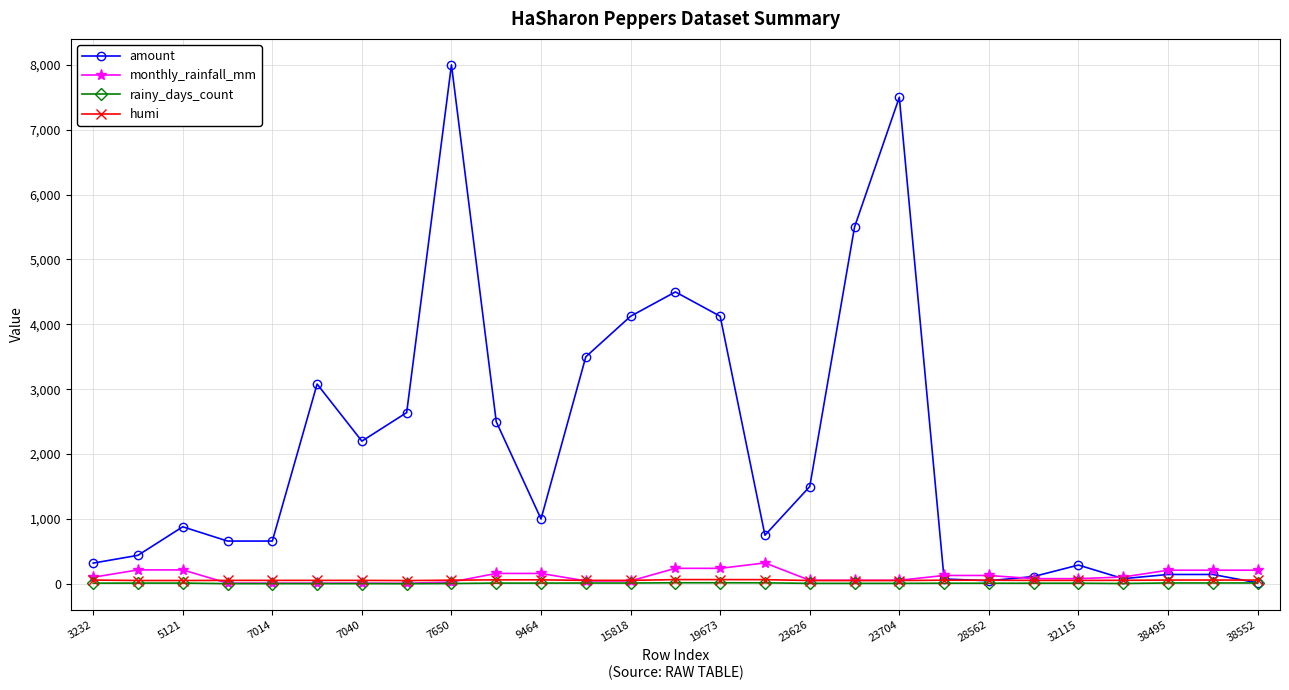

Which series has the largest total across all categories?

amount